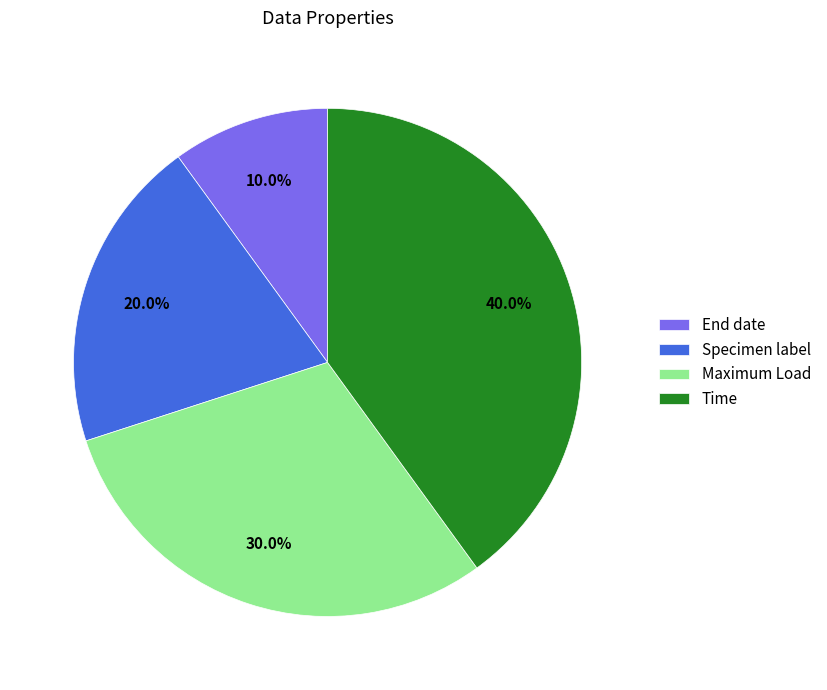

What is the largest slice in the pie chart?

Time